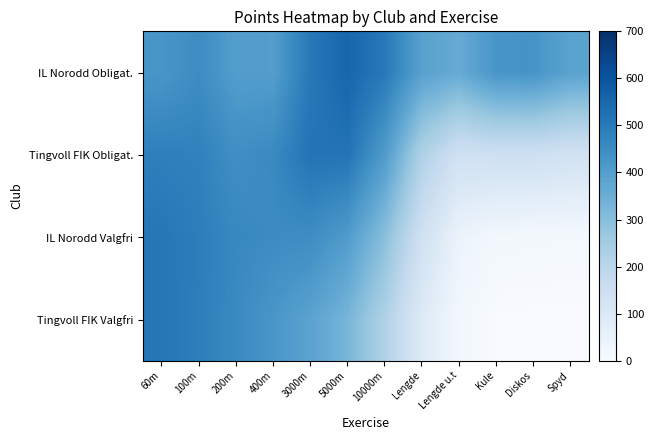

At which category is the sum across all series the highest?

60m